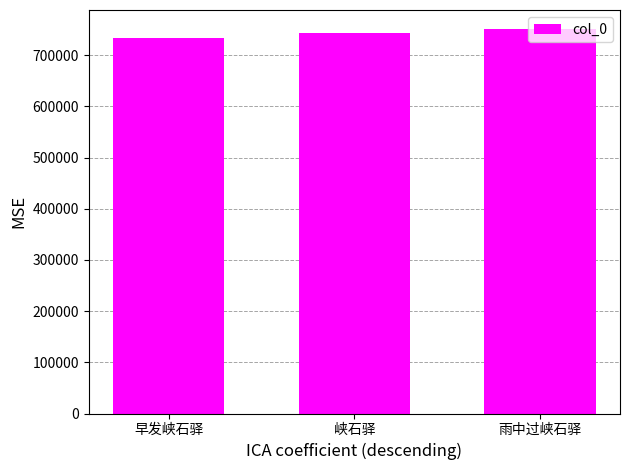

What is the sum of the values at 早发峡石驿 and 雨中过峡石驿?

1484347